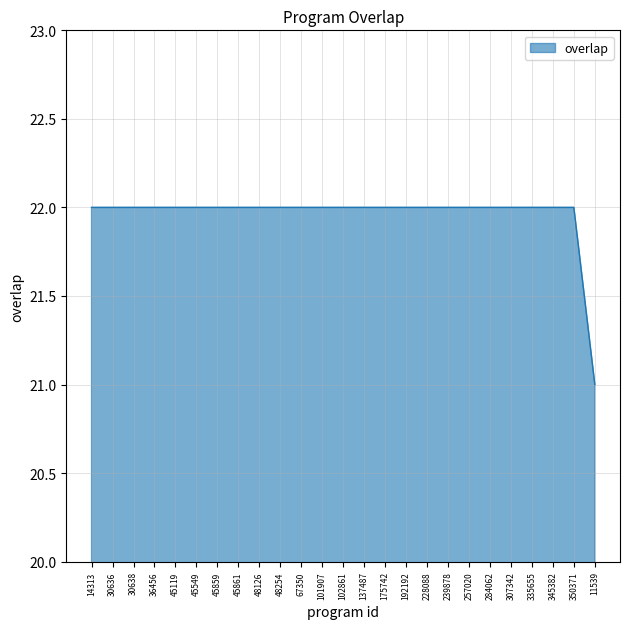

The value at 45861 is 22. True or false?

True